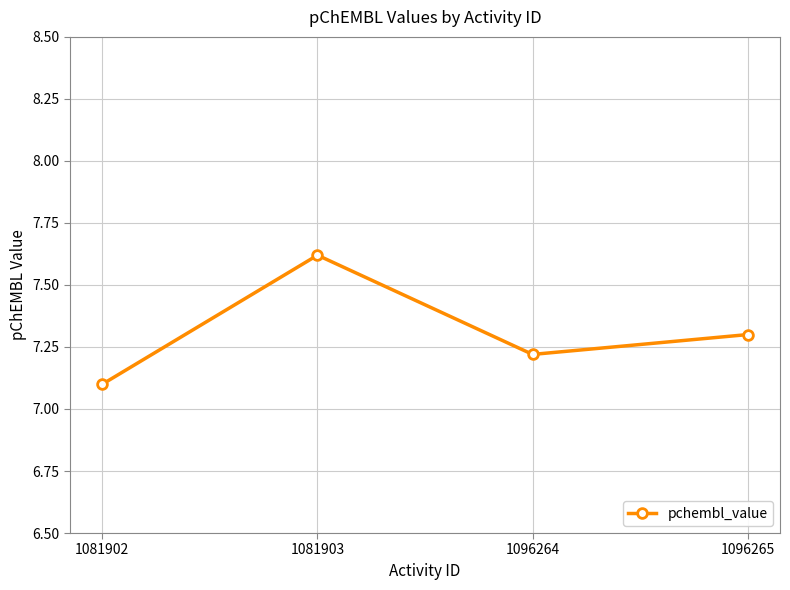

Rank the categories by value from lowest to highest.

1081902, 1096264, 1096265, 1081903